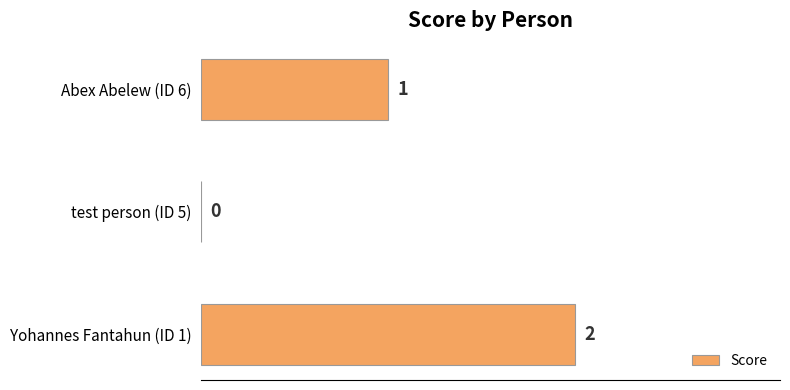

The value at Abex Abelew (ID 6) is 1. True or false?

True